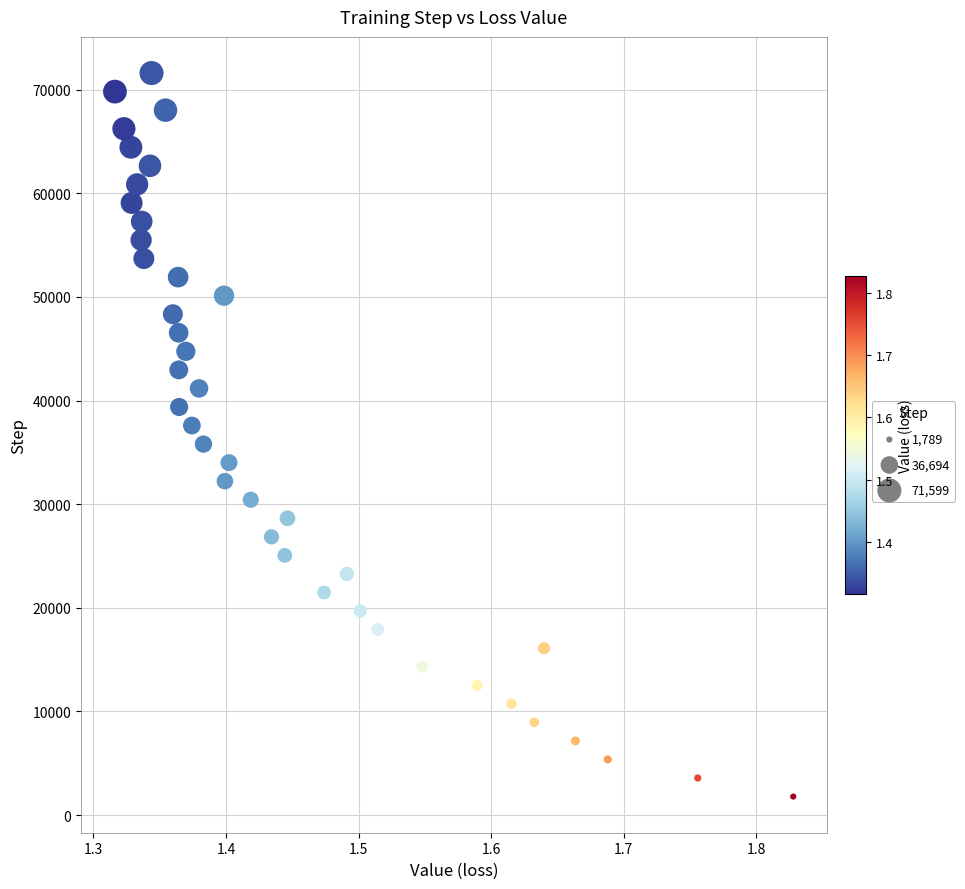

What is the range of Y values (max minus min)?

69810